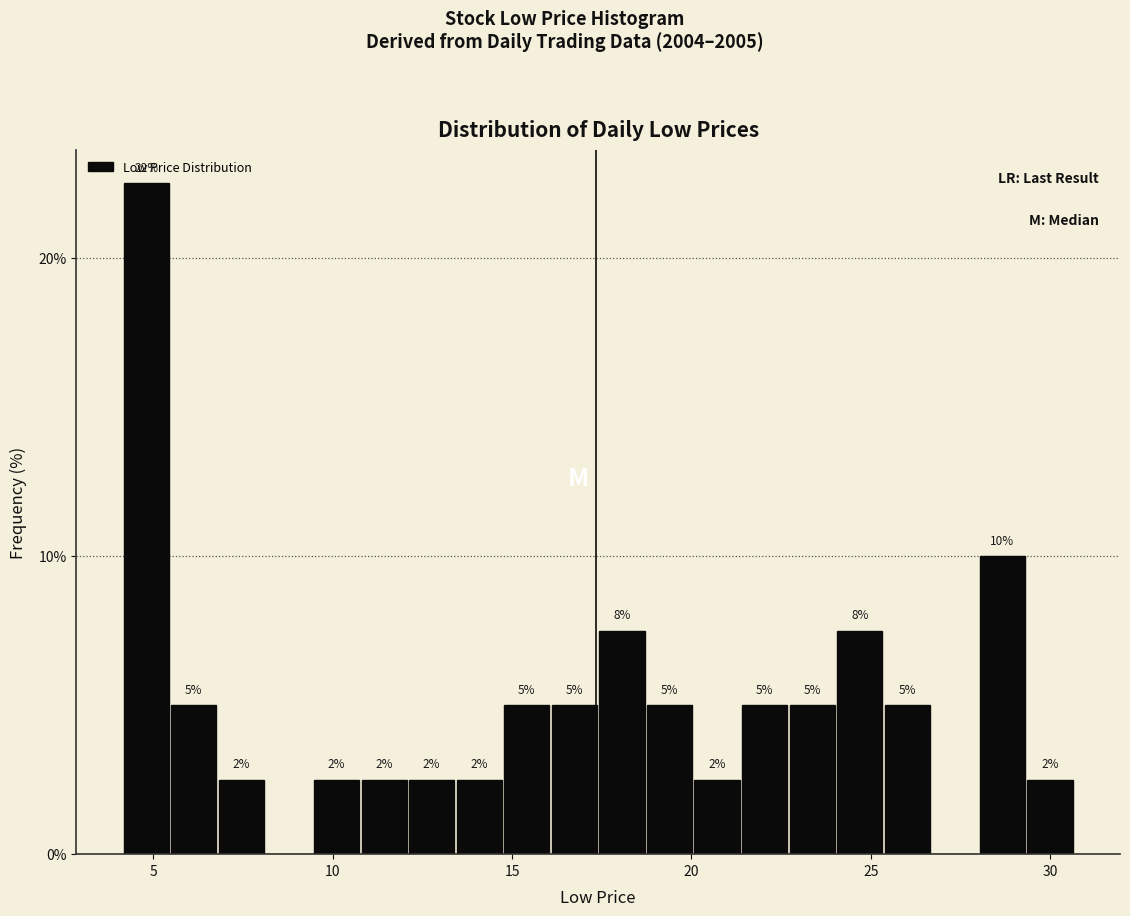

Around what value on the x-axis is the tallest bar? Give the approximate position of its centre, as read against the axis.

5.0